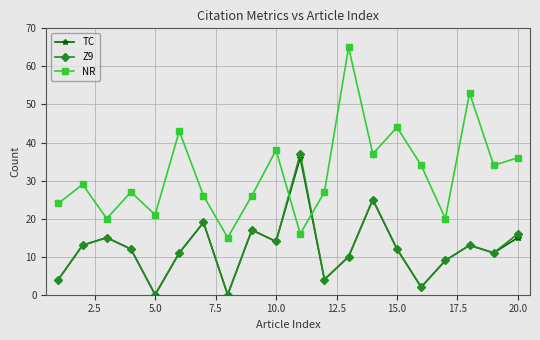

What is the difference between the second highest and minimum values in the NR series?

38